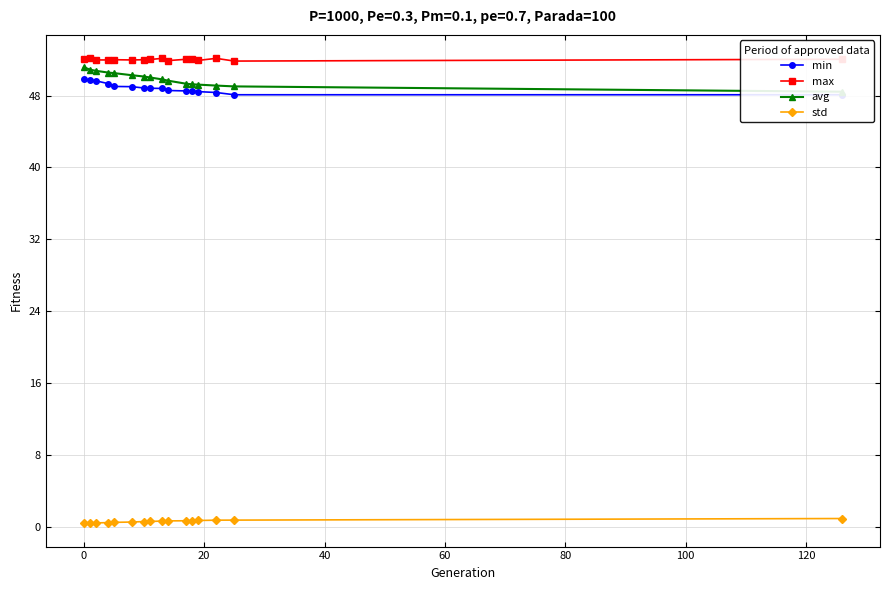

Count the std values in the range 0 to 1.

16